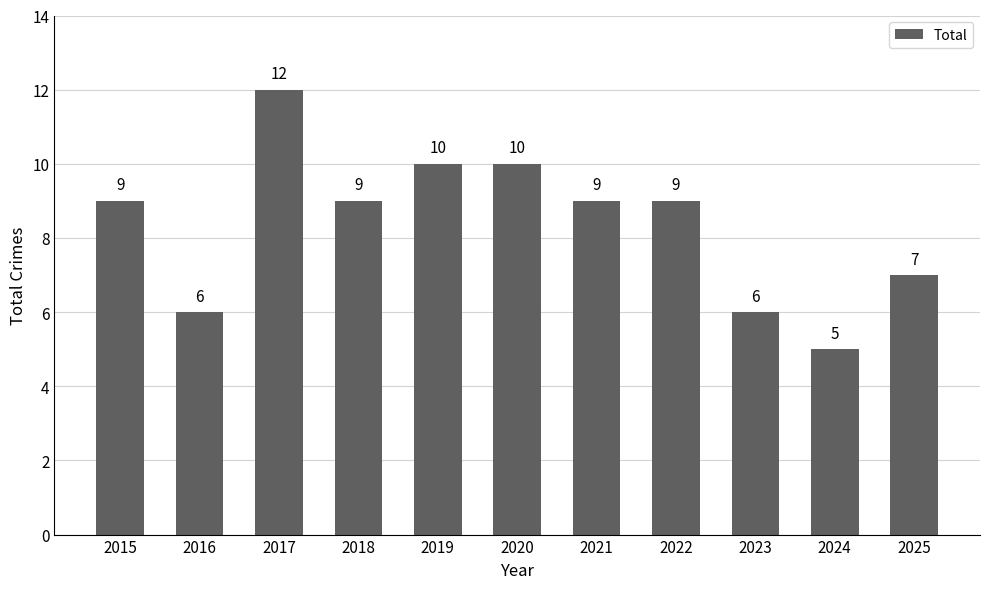

Is it true that the value at 2017 is 12?

True